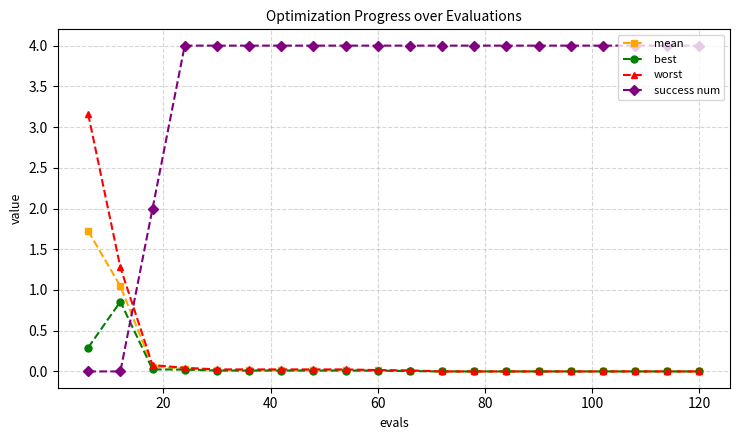

Which series has the largest total across all categories?

success num